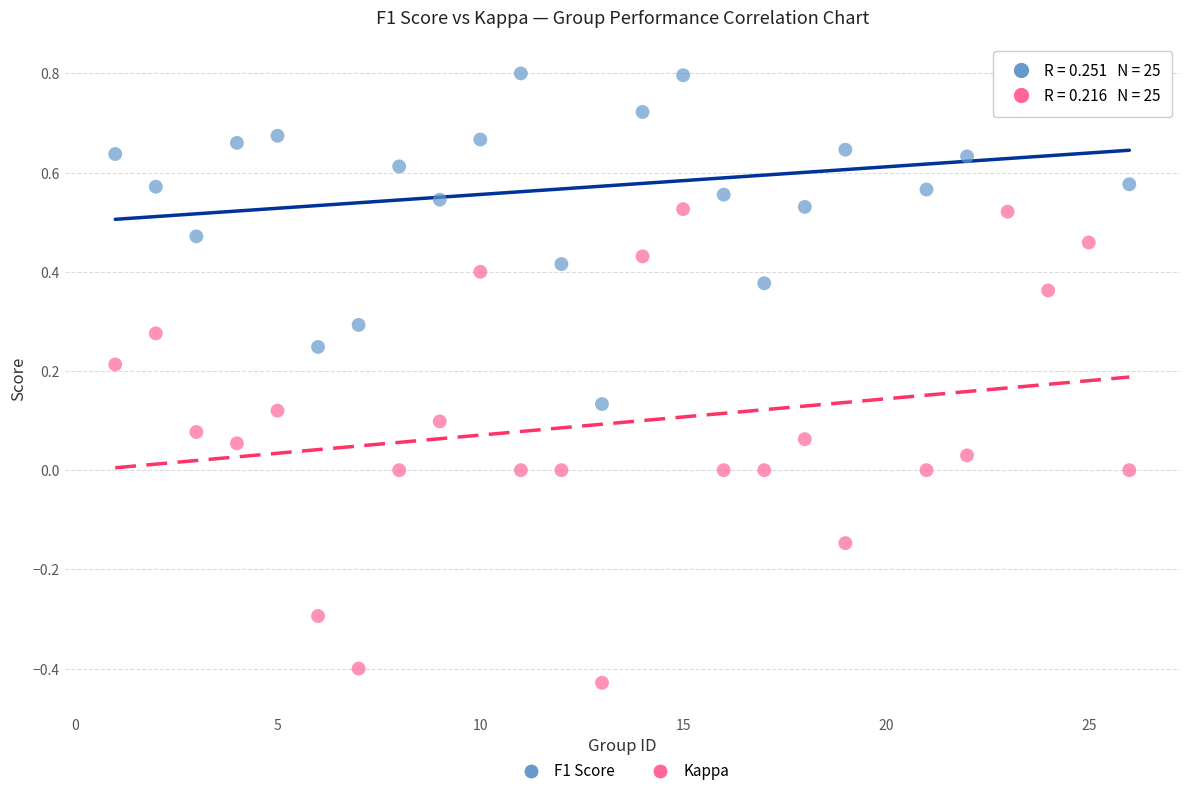

What is the X range (max minus min) for the scatter plot?

25.0